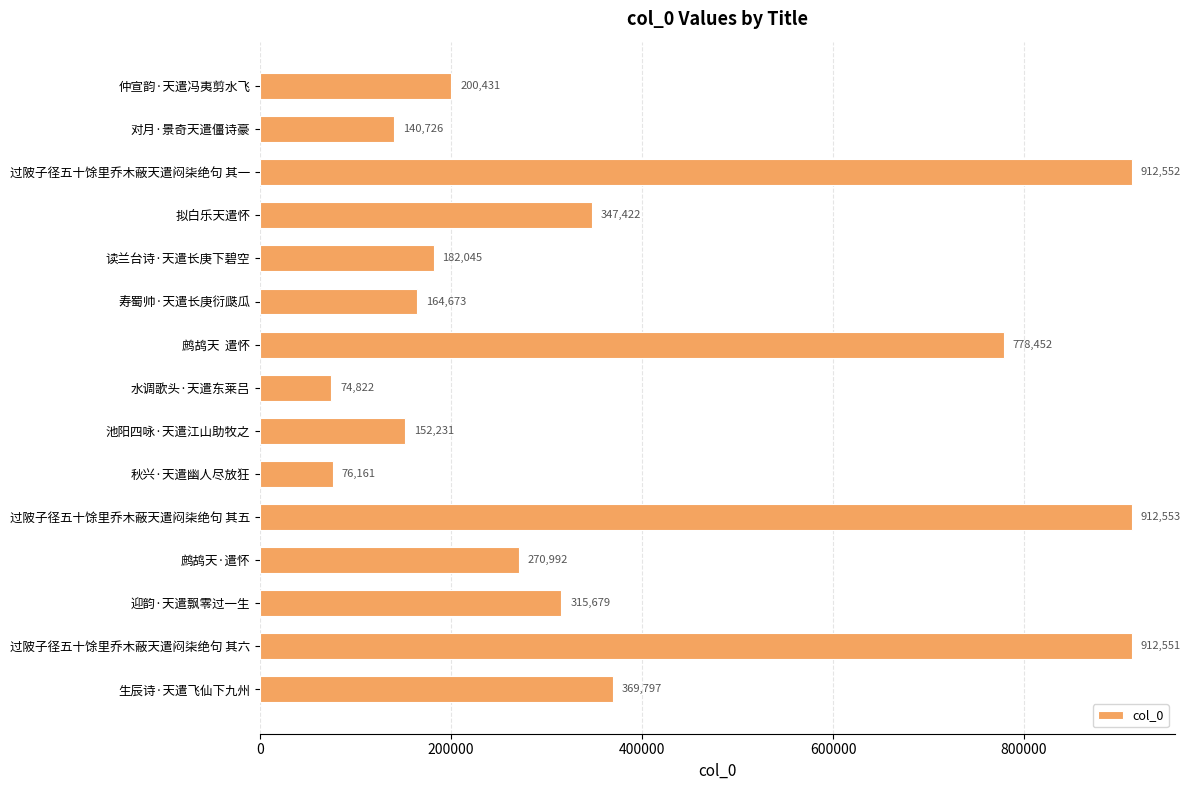

What is the change in value from 水调歌头·天遣东莱吕 to 鹧鸪天·遣怀?

+196170